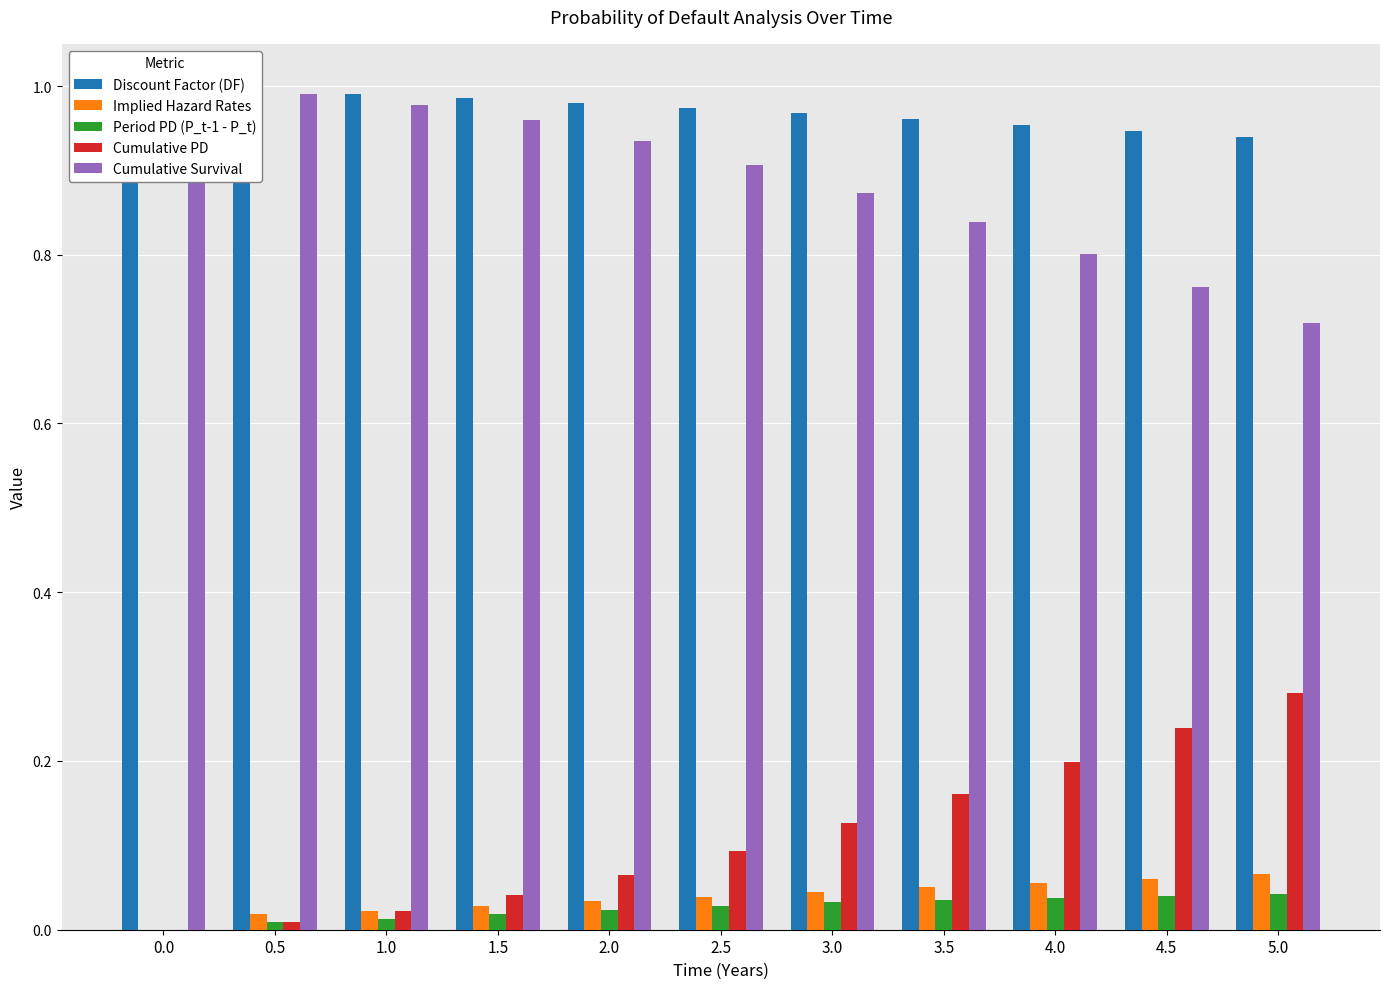

At 2.5, list the series in order from largest to smallest.

Discount Factor (DF), Cumulative Survival, Cumulative PD, Implied Hazard Rates, Period PD (P_t-1 - P_t)